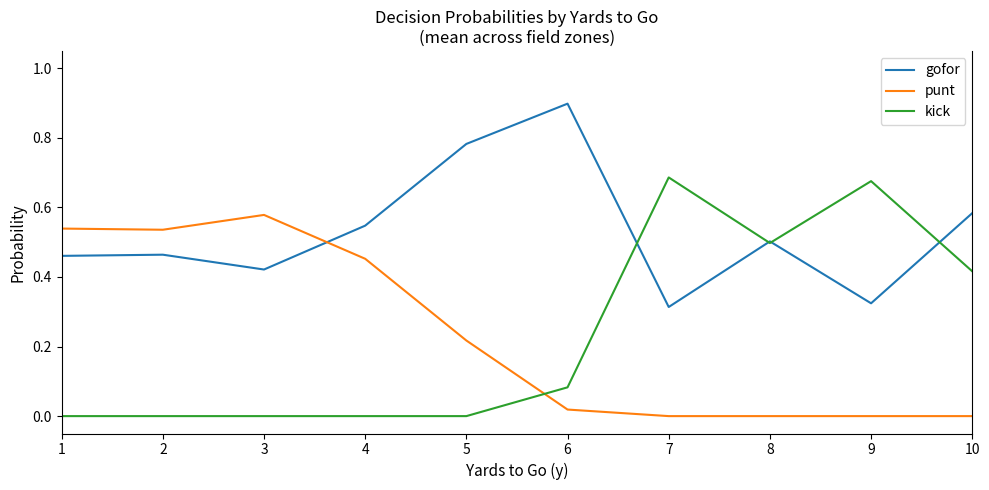

True or false: kick has a value of 0.3 at 3.

False